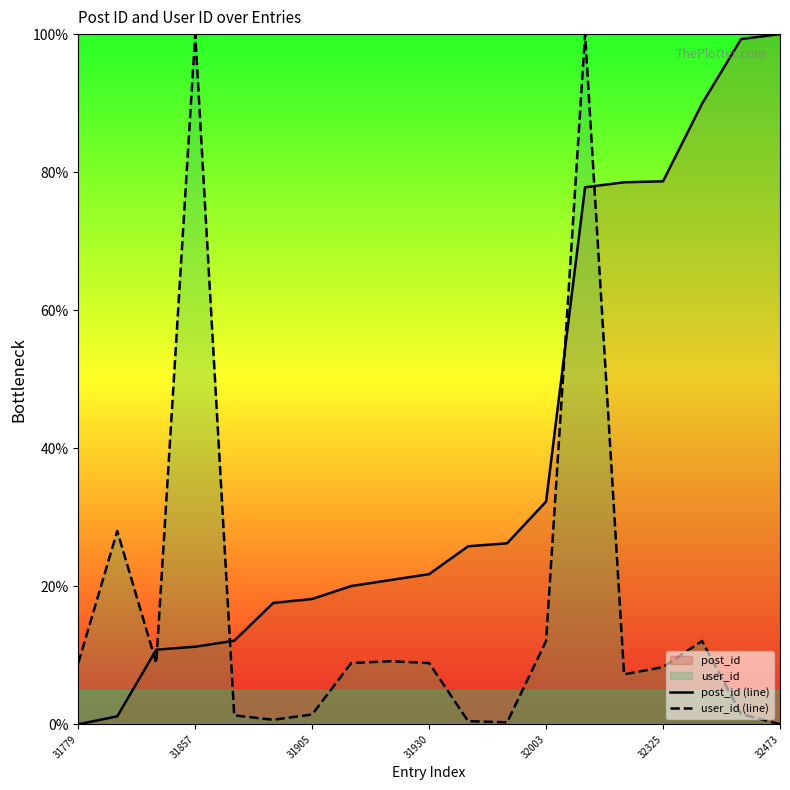

Where is post_id (line) nearest to the value 50?

32003